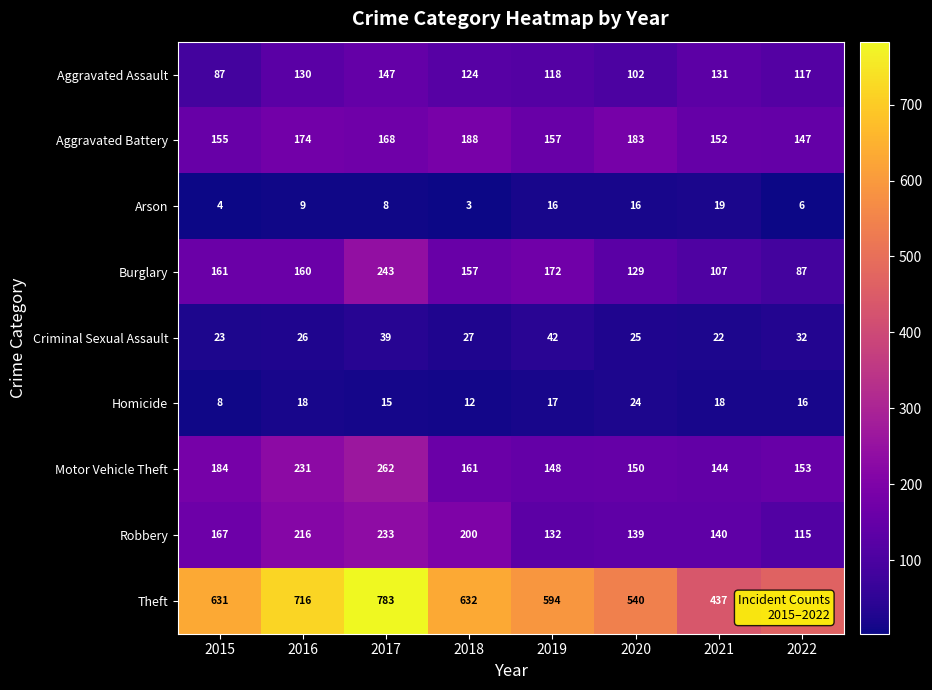

Which series changed the most between 2021 and 2022?

Theft